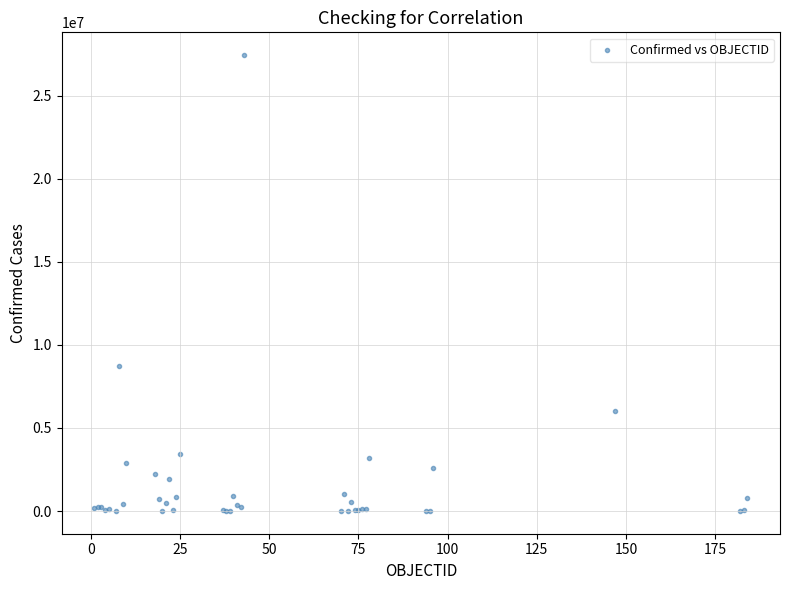

What Y value in the scatter plot is closest to 13720742?

8728262